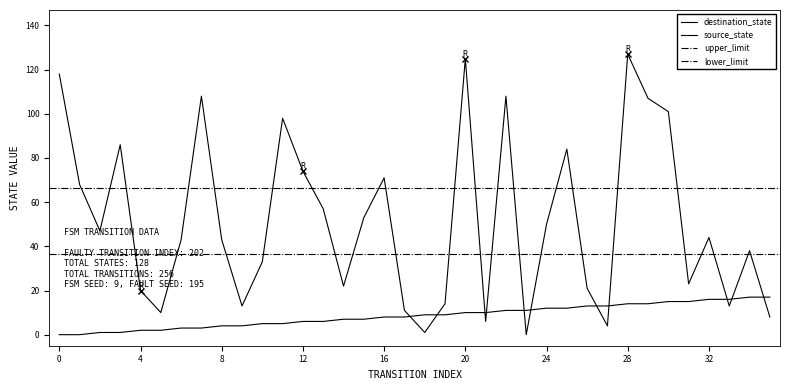

True or false: destination_state has more than 1 points higher than both neighbors.

True